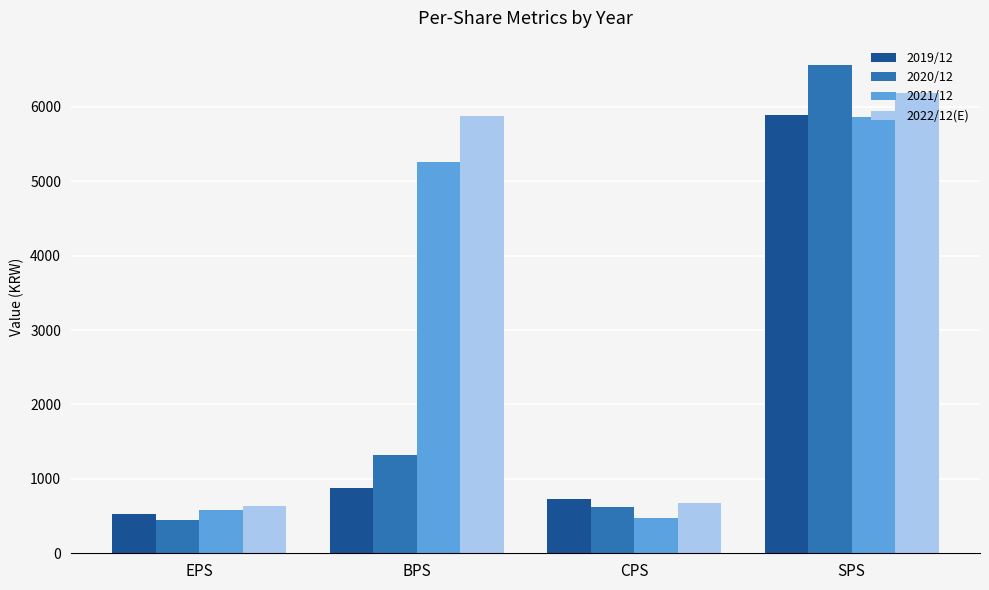

What is the difference between the highest and lowest values at EPS?

194